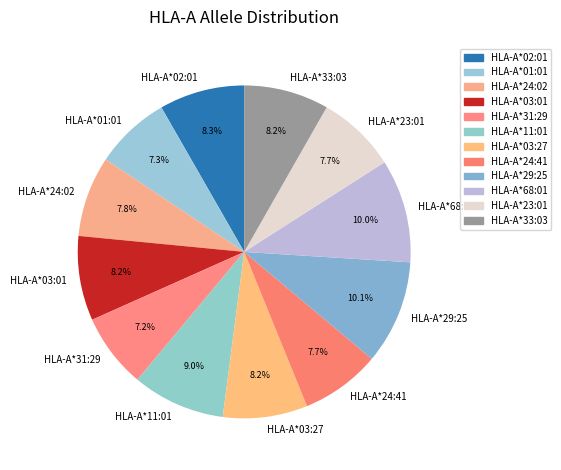

Is the sum of HLA-A*11:01 and HLA-A*03:01 greater than half?

No